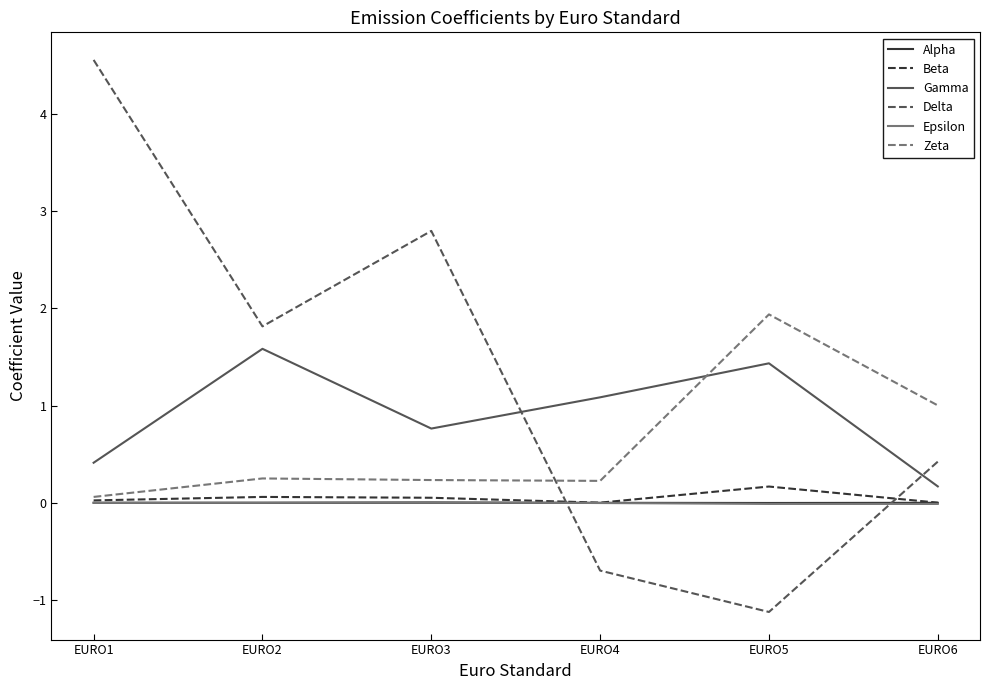

True or false: Zeta has a value of 0.3 at EURO2.

True